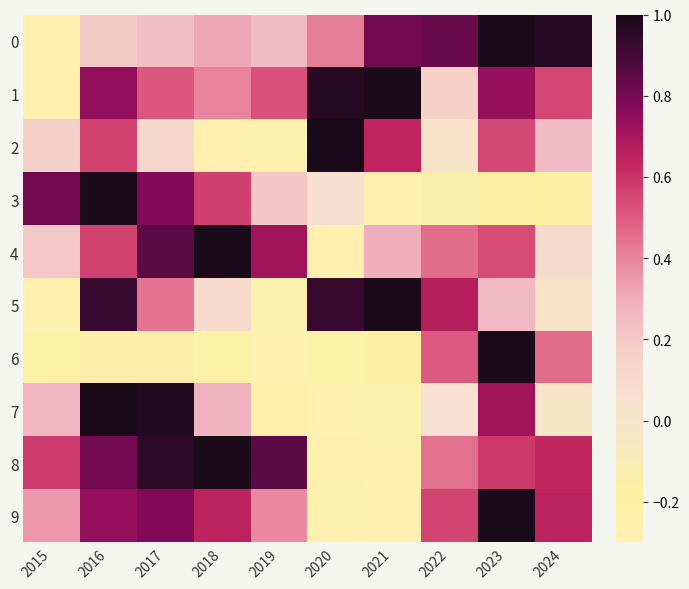

At which category is the sum across all series the highest?

2016